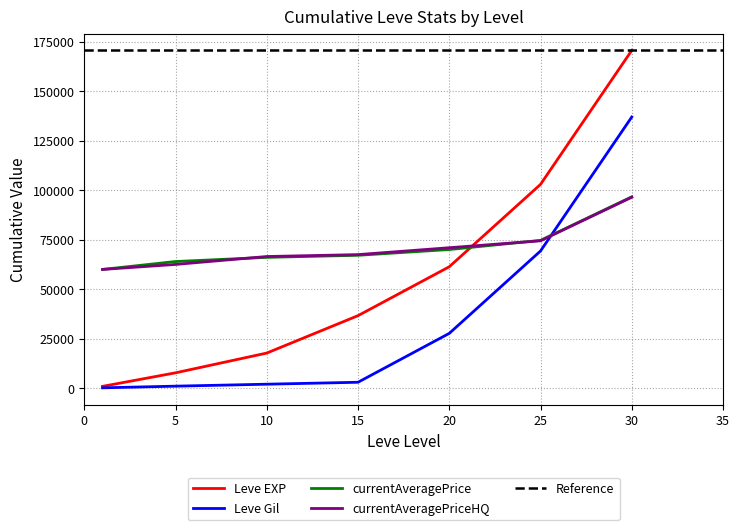

True or false: Leve EXP and Leve Gil intersect in this chart.

False